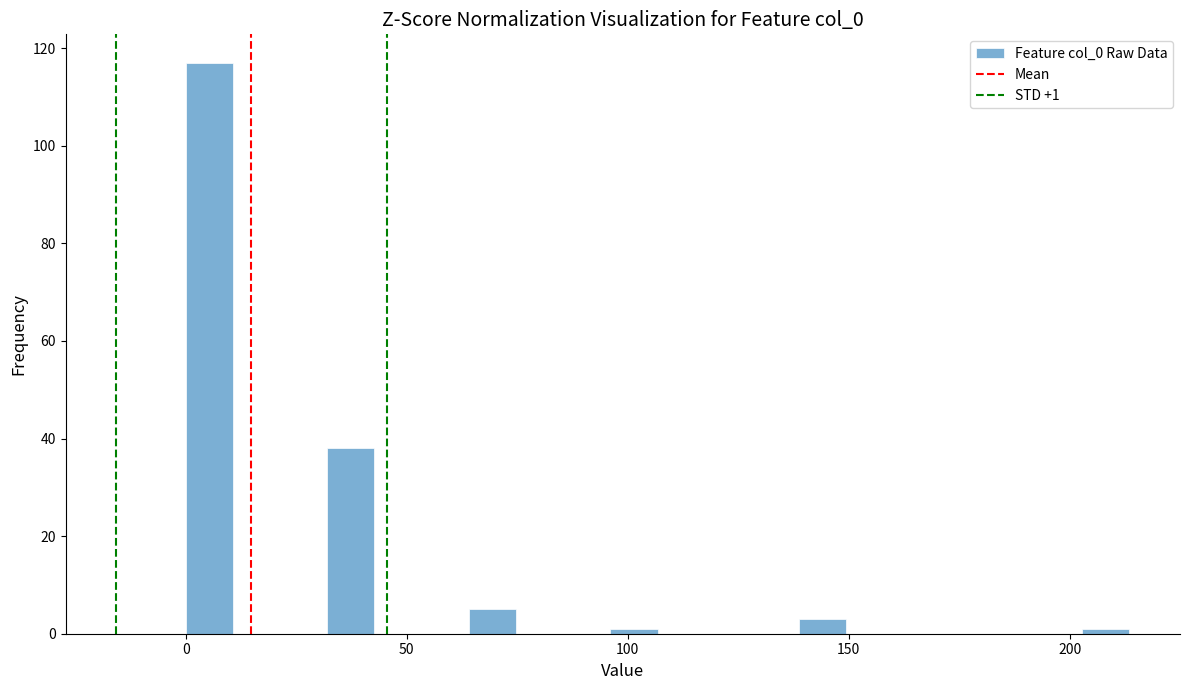

Read against the x-axis, roughly where is the centre of the tallest bar?

5